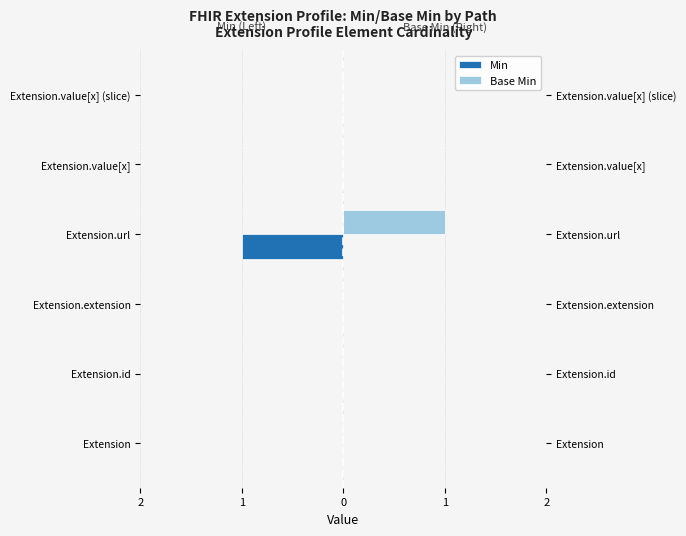

The Min series shows 0 at Extension.value[x] (slice). True or false?

True